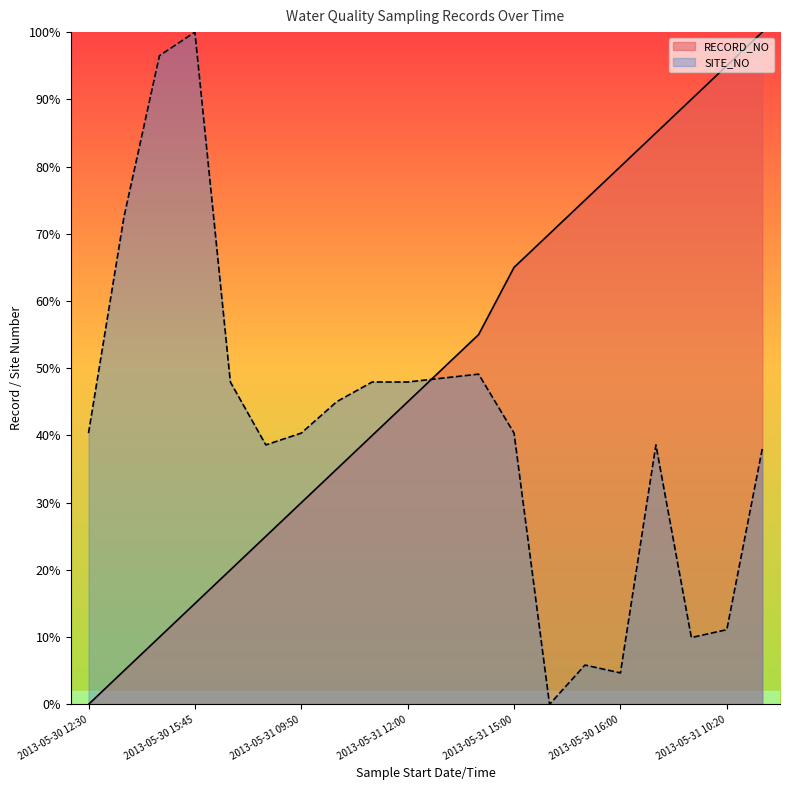

How many series are shown in this chart?

2